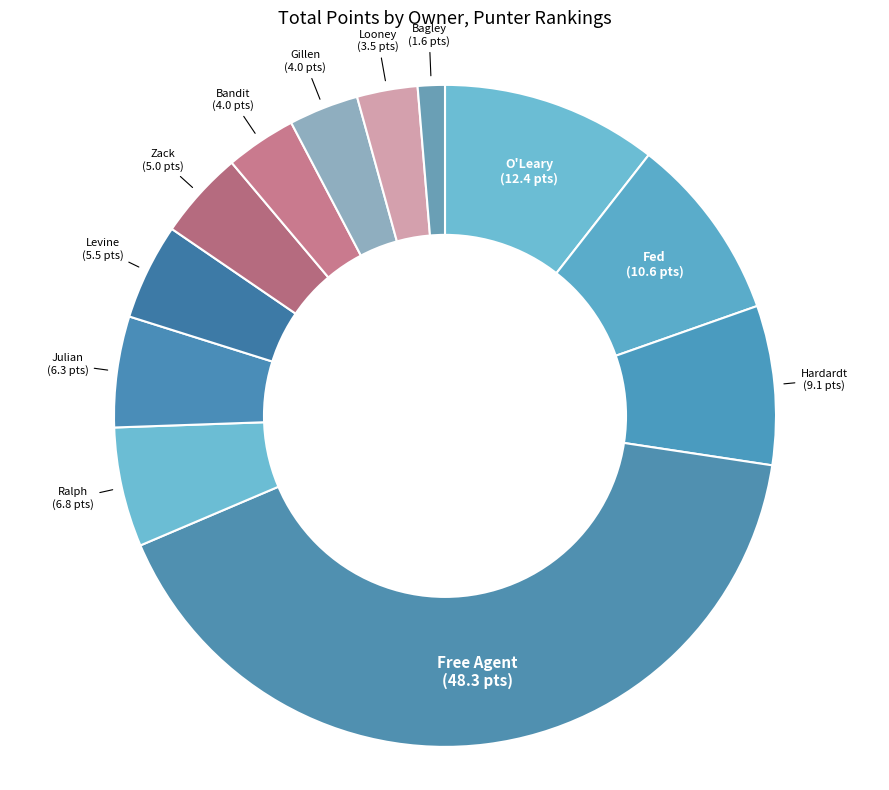

Between Ralph and Hardardt, which is larger?

Hardardt